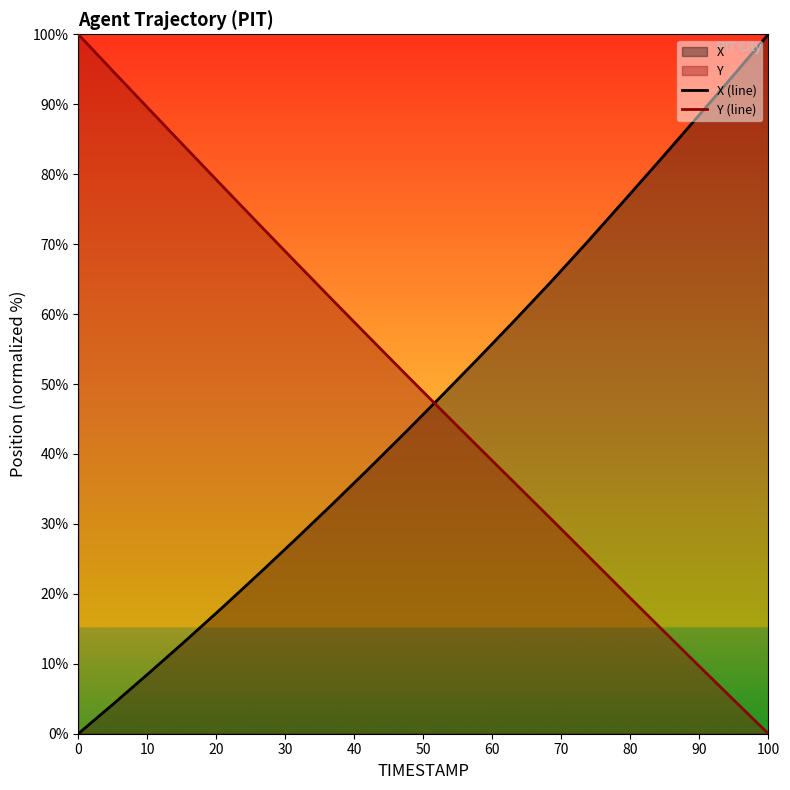

Which category has the highest value in the X (line) series?

100